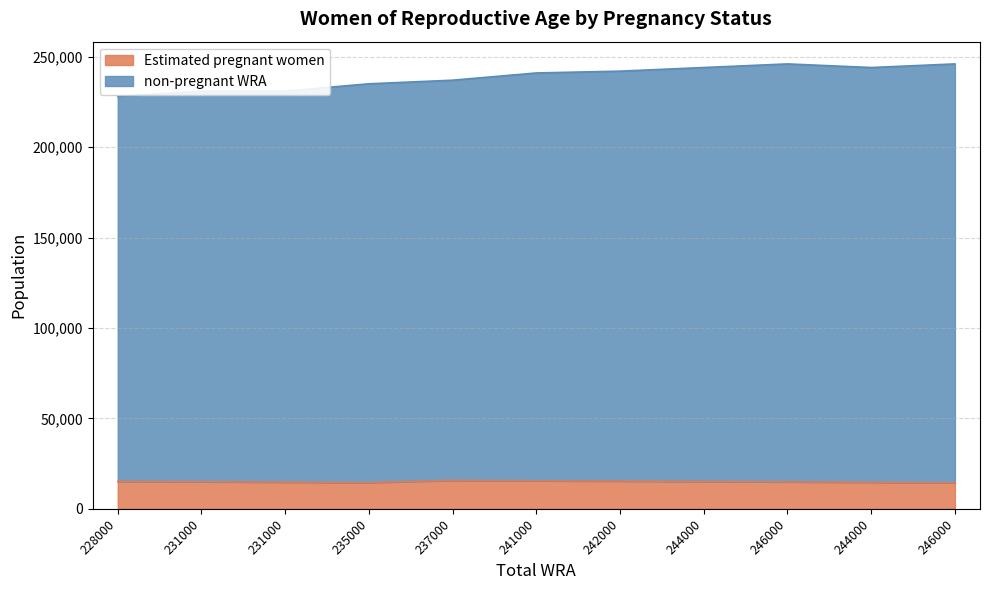

The Estimated pregnant women series shows 14974.1 at 231000. True or false?

True